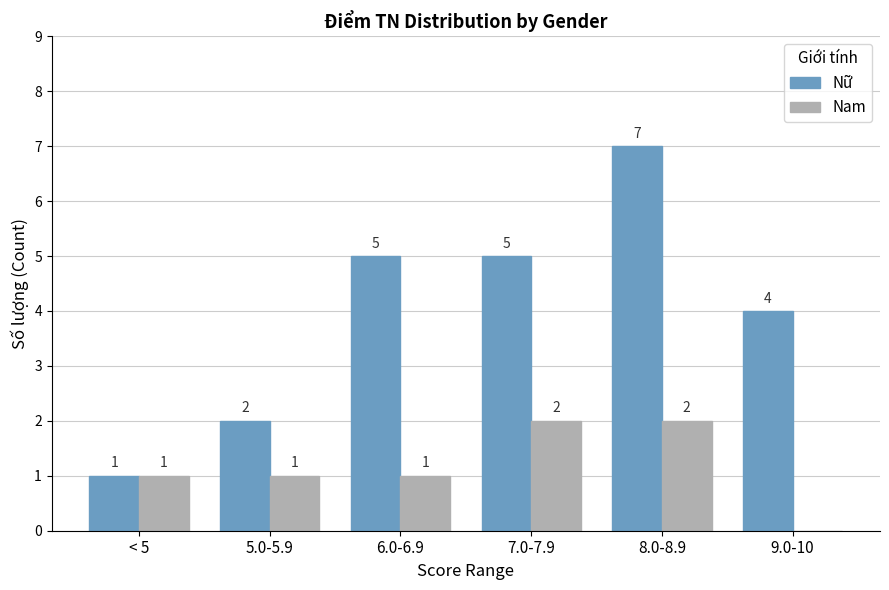

Read the Nữ value at 9.0-10.

4